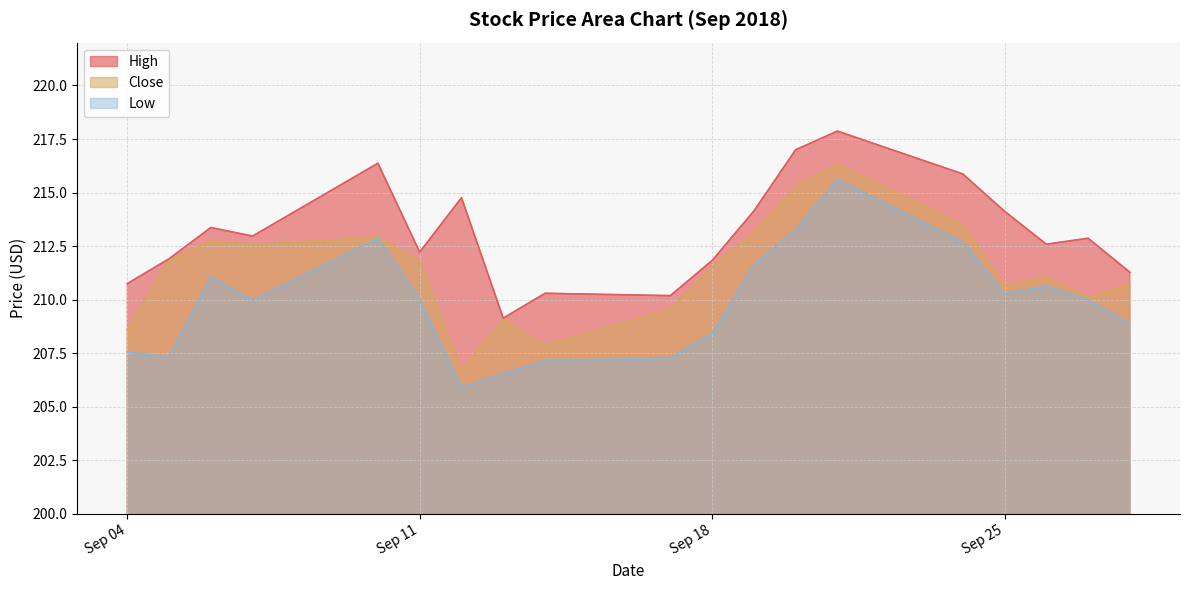

Which series has the widest spread of values?

Low